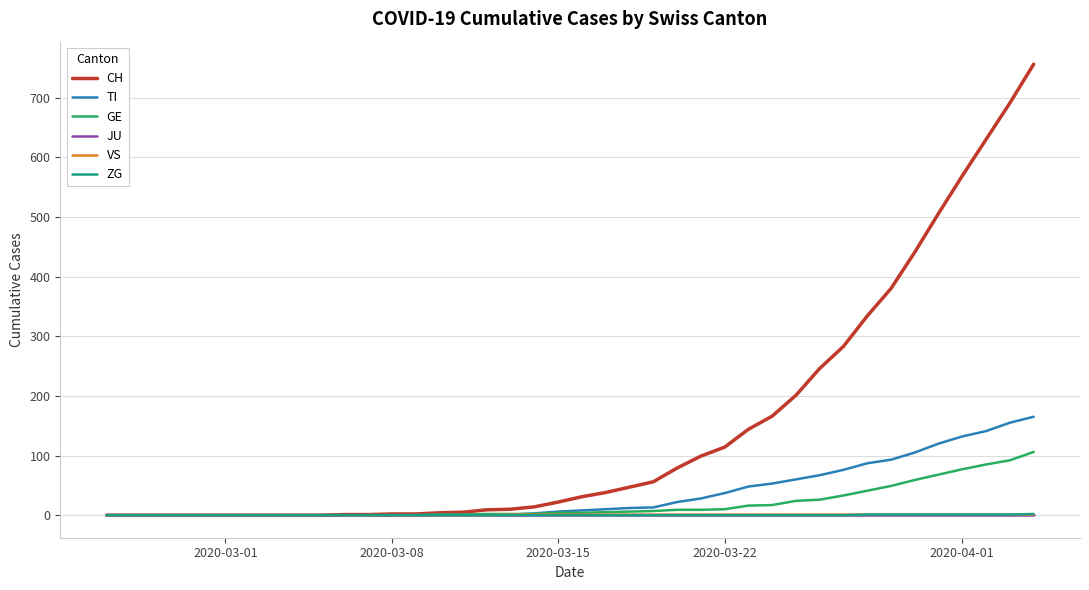

What is the greatest value displayed?

756